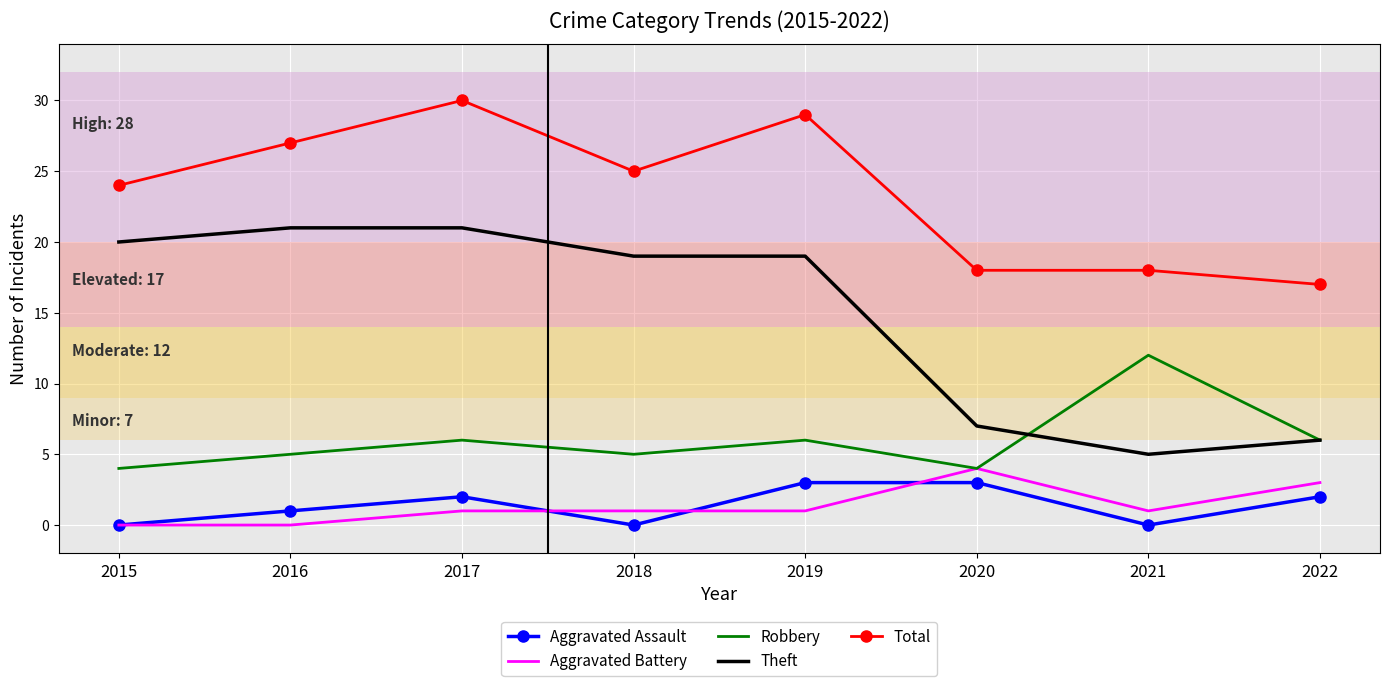

The Total series shows 29 at 2019. True or false?

True